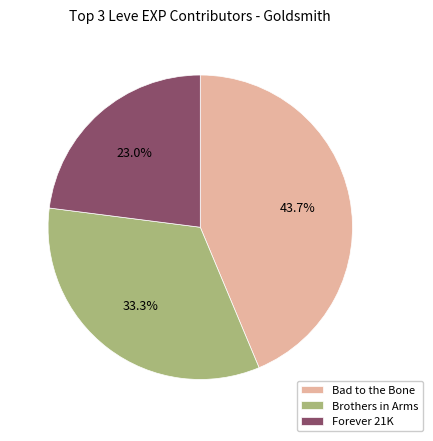

How much of the chart is everything except Forever 21K?

77.0%